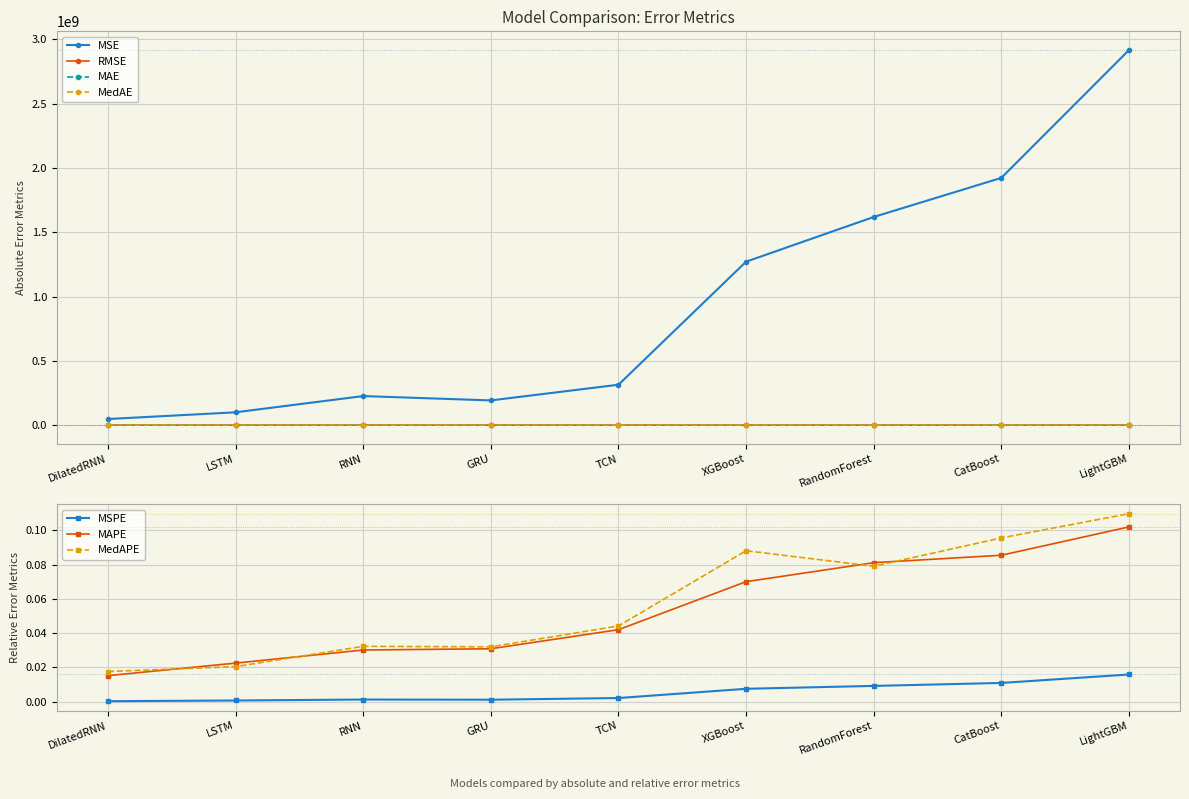

At which category does the chart reach its peak across all series?

LightGBM